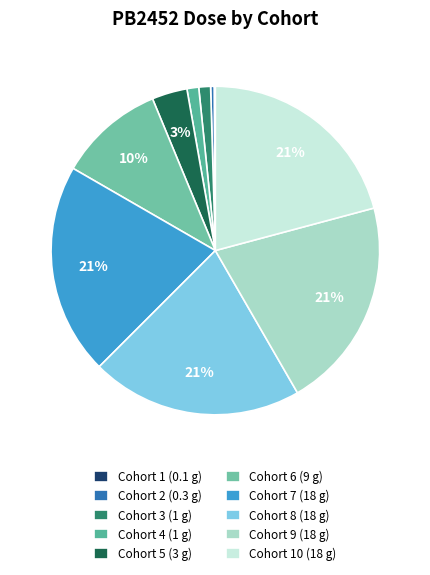

Is there a majority slice in this chart?

No